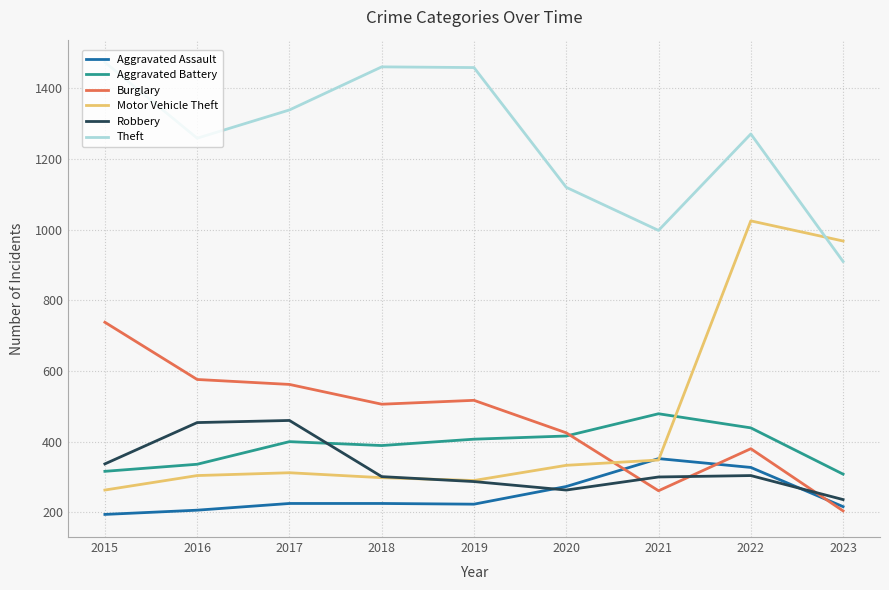

What is the average value of the Motor Vehicle Theft series?

460